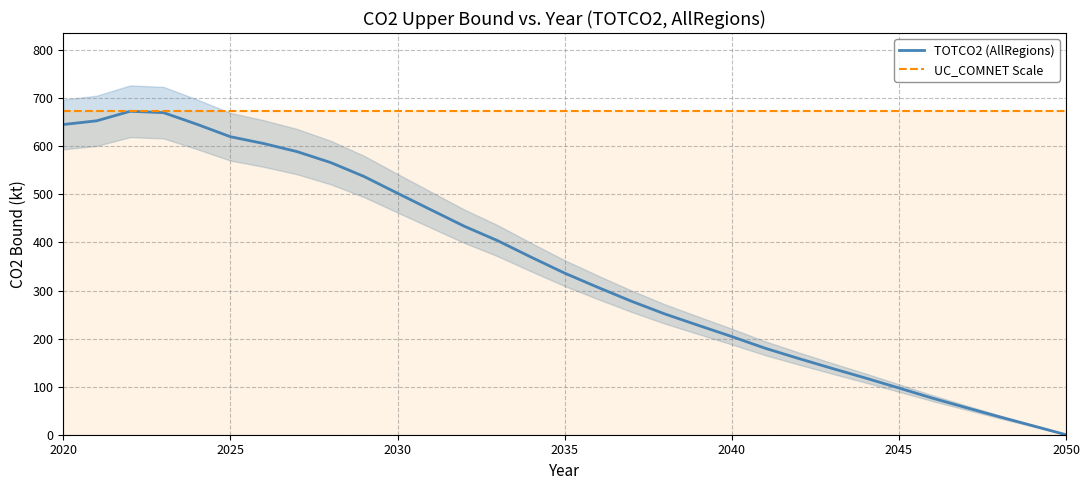

Is it true that TOTCO2 (AllRegions) equals 342.1 at 2040?

False